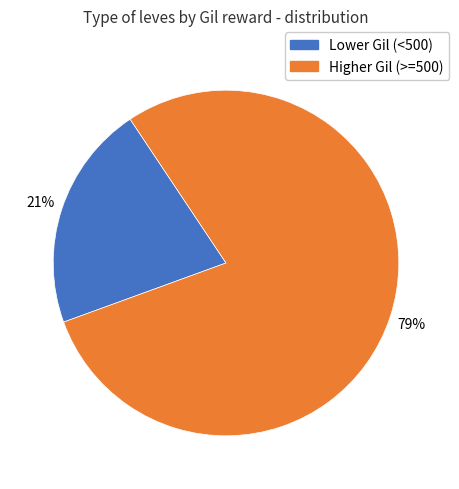

Approximately how many times larger is the value at Lower Gil (<500) compared to Higher Gil (>=500)?

0.3